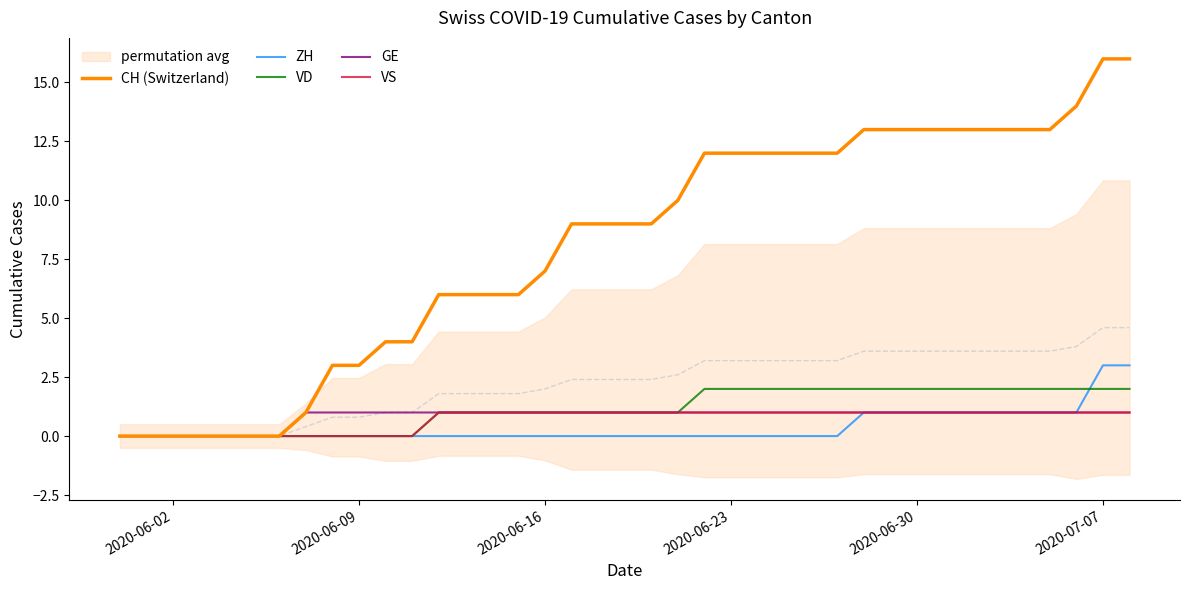

What are all the series names shown in the legend?

CH (Switzerland), ZH, VD, GE, VS